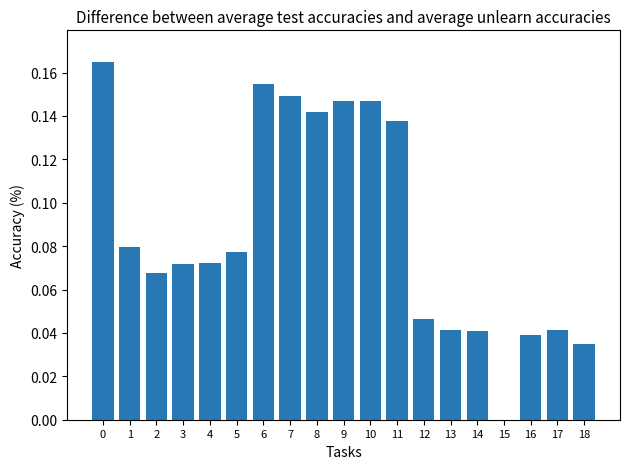

Rank the categories by value from highest to lowest.

0, 6, 7, 10, 9, 8, 11, 1, 5, 4, 3, 2, 12, 13, 17, 14, 16, 18, 15